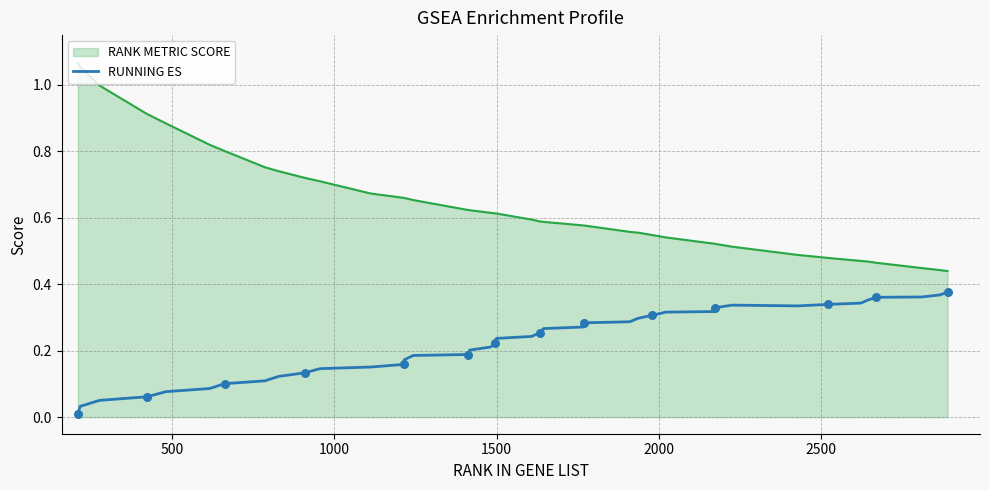

True or false: RUNNING ES and RANK METRIC SCORE cross at least once.

False